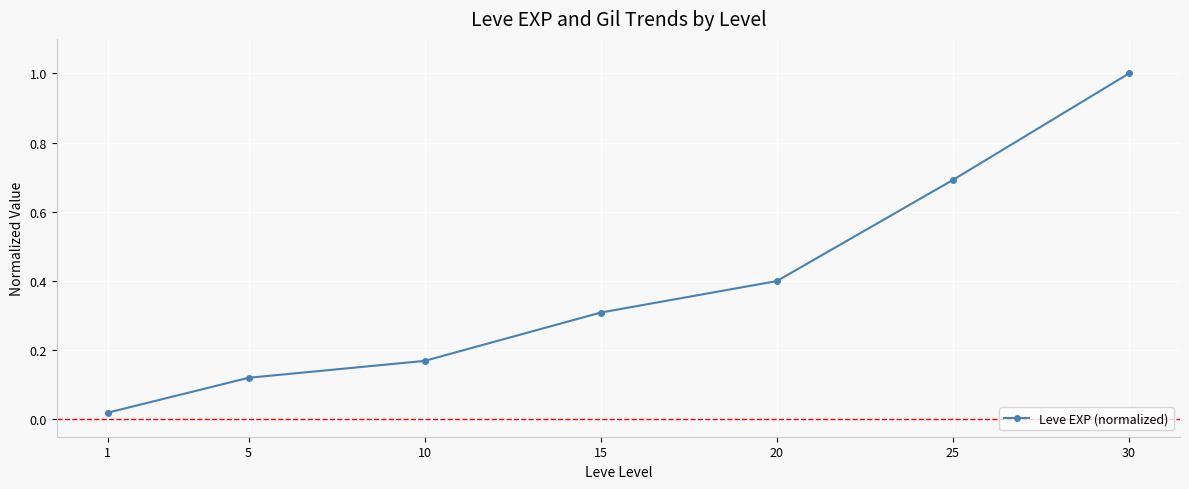

What is the sum of the values at 25 and 1?

0.7